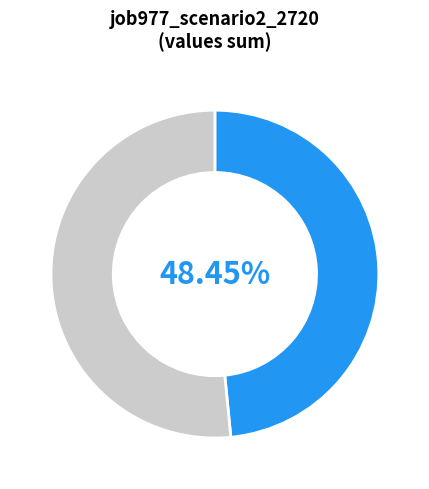

Is there any slice that represents more than half of the pie?

Yes